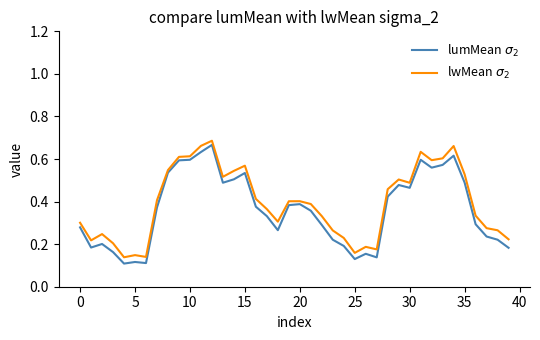

Does the chart have visible grid lines?

No